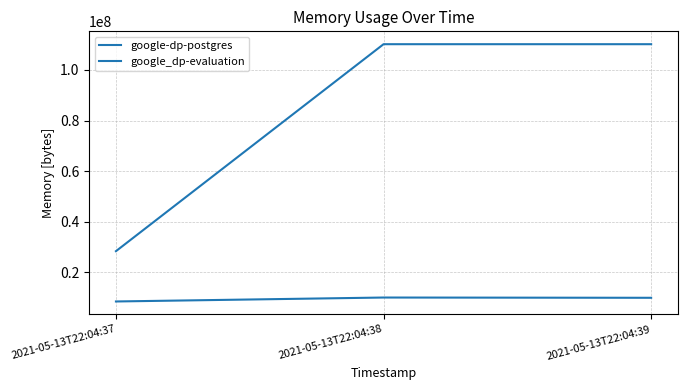

Does the chart have visible grid lines?

Yes